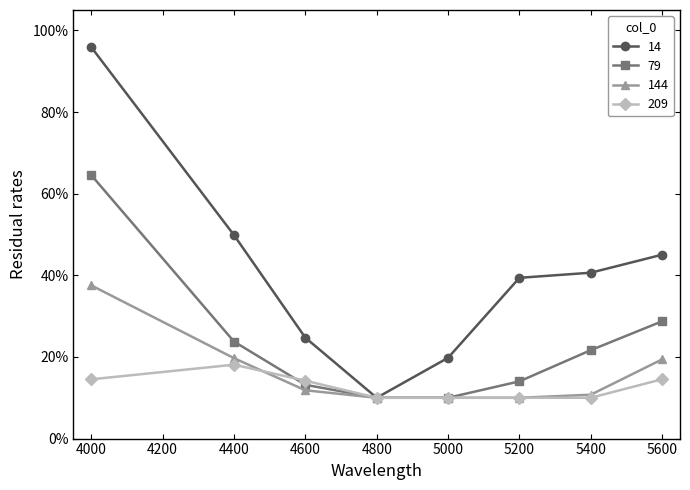

Which series has the widest spread of values?

14